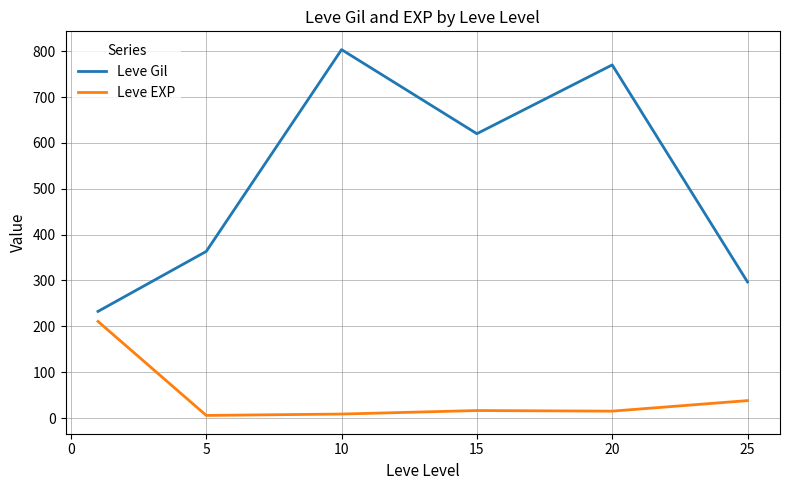

What is the difference between the second highest and minimum values in the Leve Gil series?

537.5